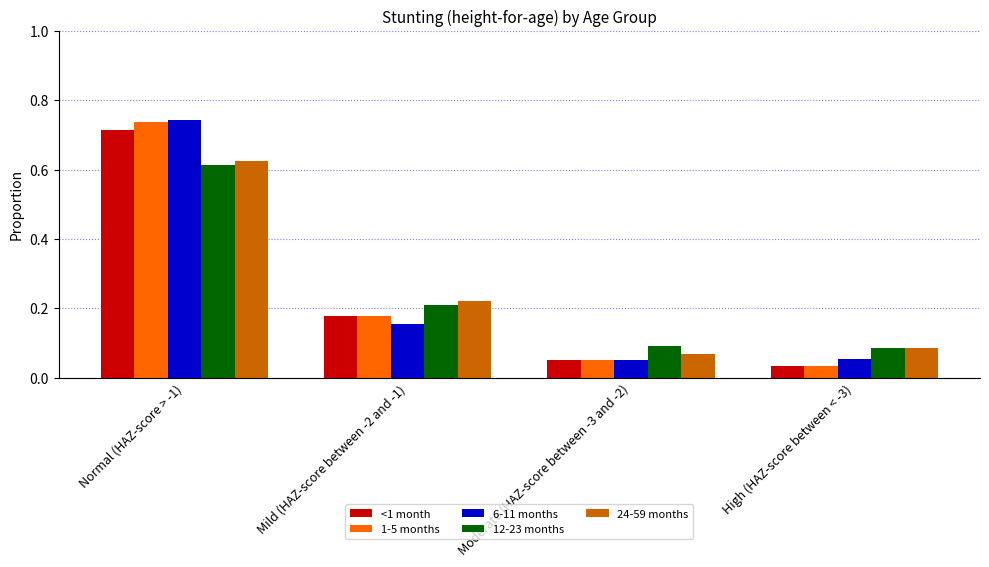

What is the total value across all series at High (HAZ-score between < -3)?

0.3